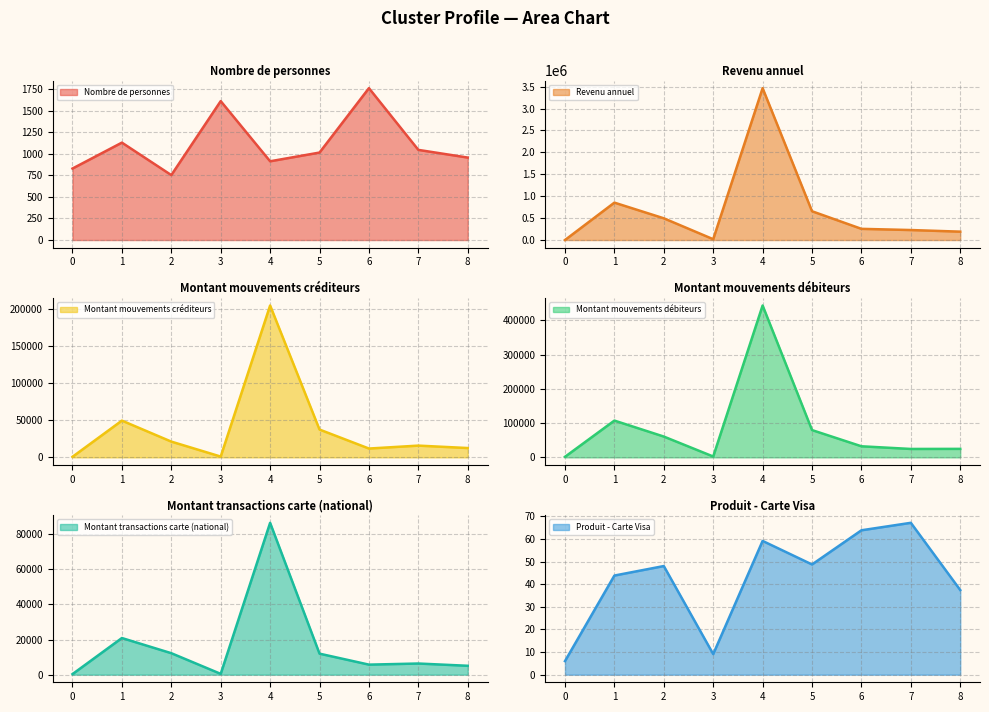

How many intersections are there between Revenu annuel and Montant mouvements créditeurs?

1